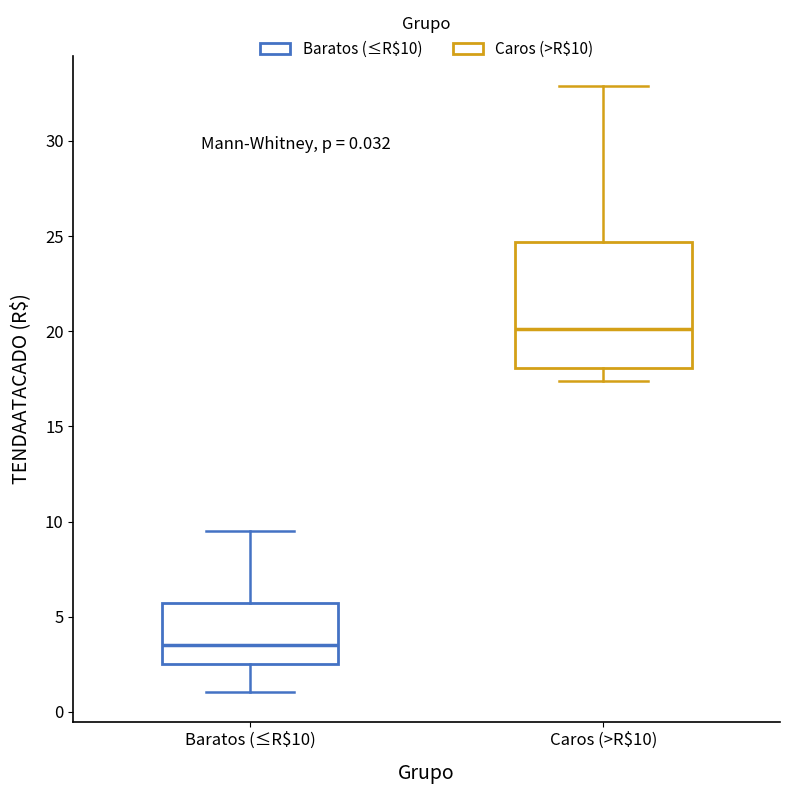

Comparing the boxes themselves (not the whiskers), which one is the tallest?

Caros (>R$10)